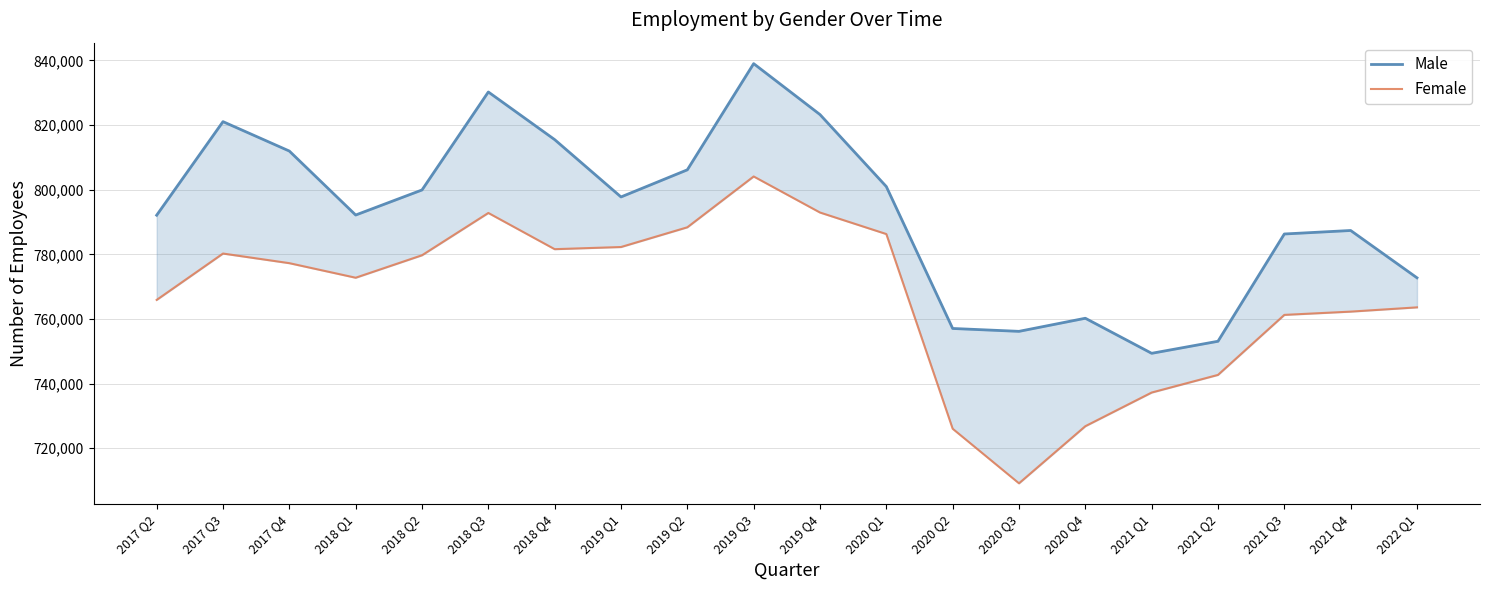

Which series has the largest range (max minus min)?

Female